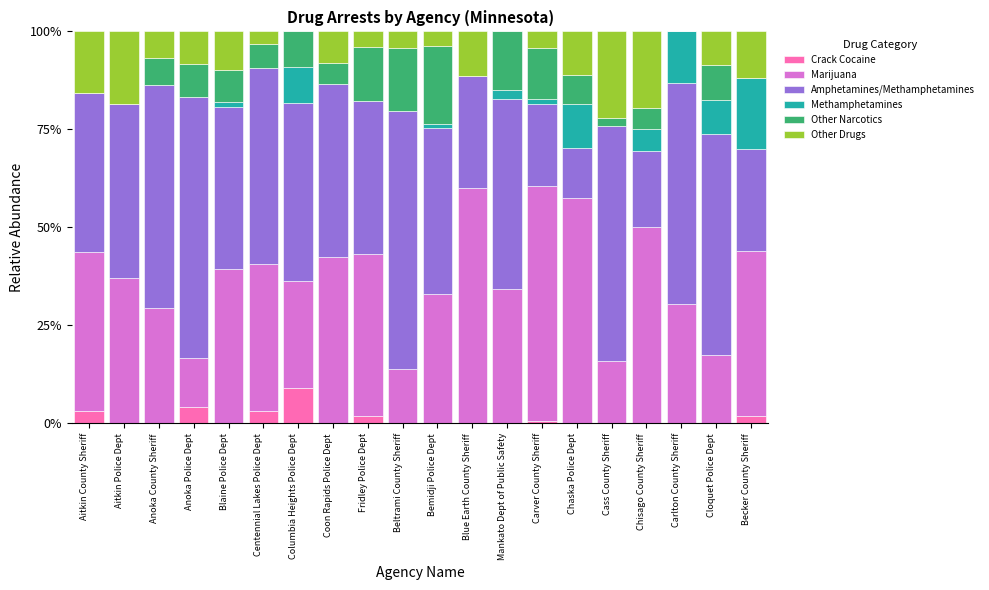

The value of Crack Cocaine at Beltrami County Sheriff is 5.9. True or false?

False